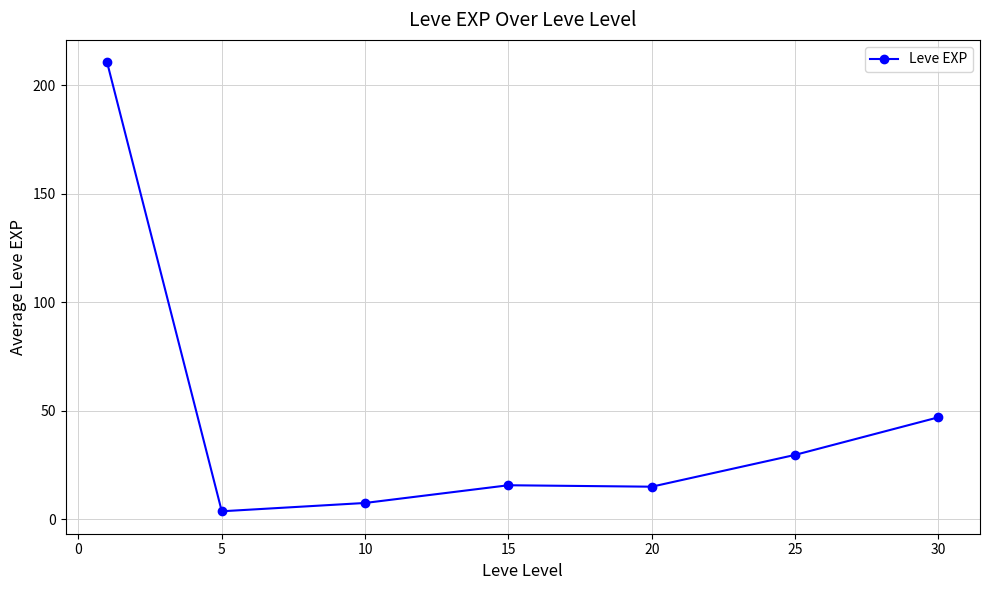

What is the difference between the maximum and minimum values?

207.0